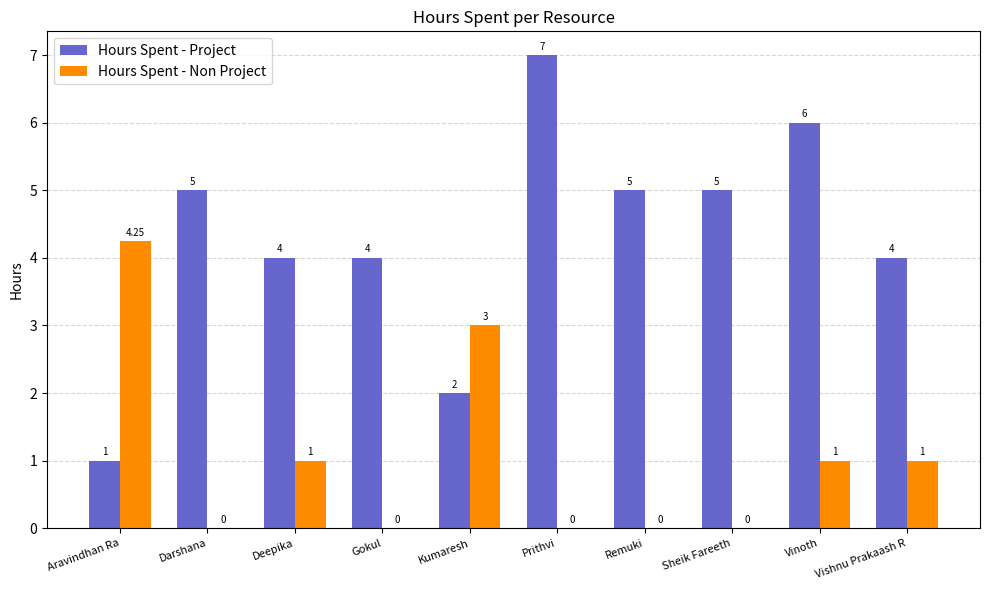

At which label does Hours Spent - Non Project reach its peak?

Aravindhan Ra